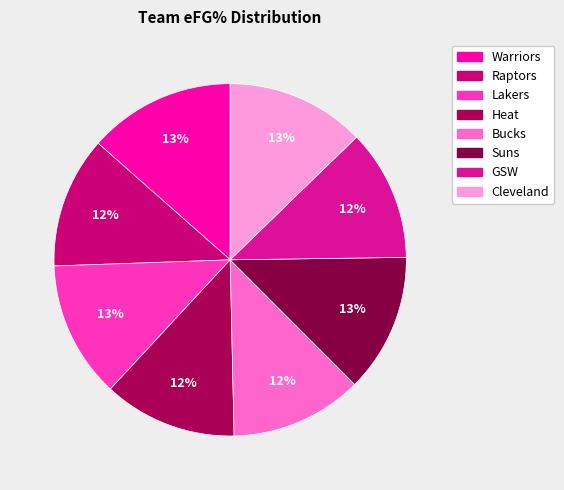

How many slices are in this pie chart?

8